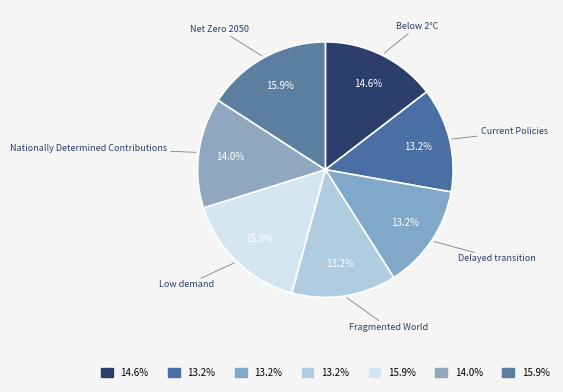

How many segments does this pie chart have?

7